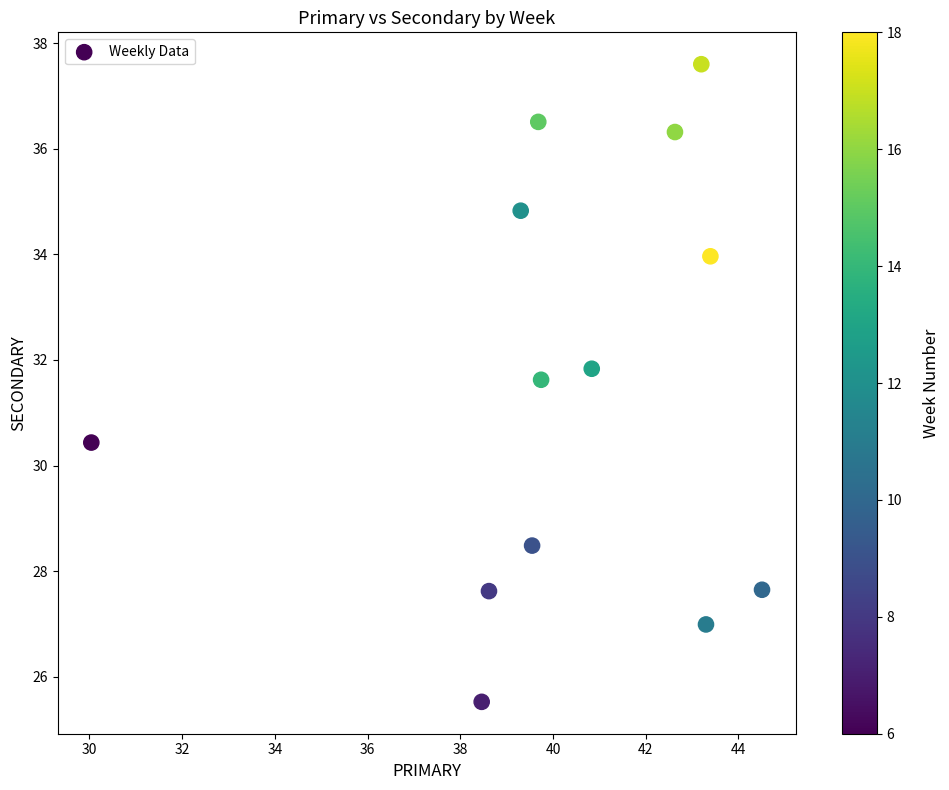

What is the range of Y values (max minus min)?

12.1